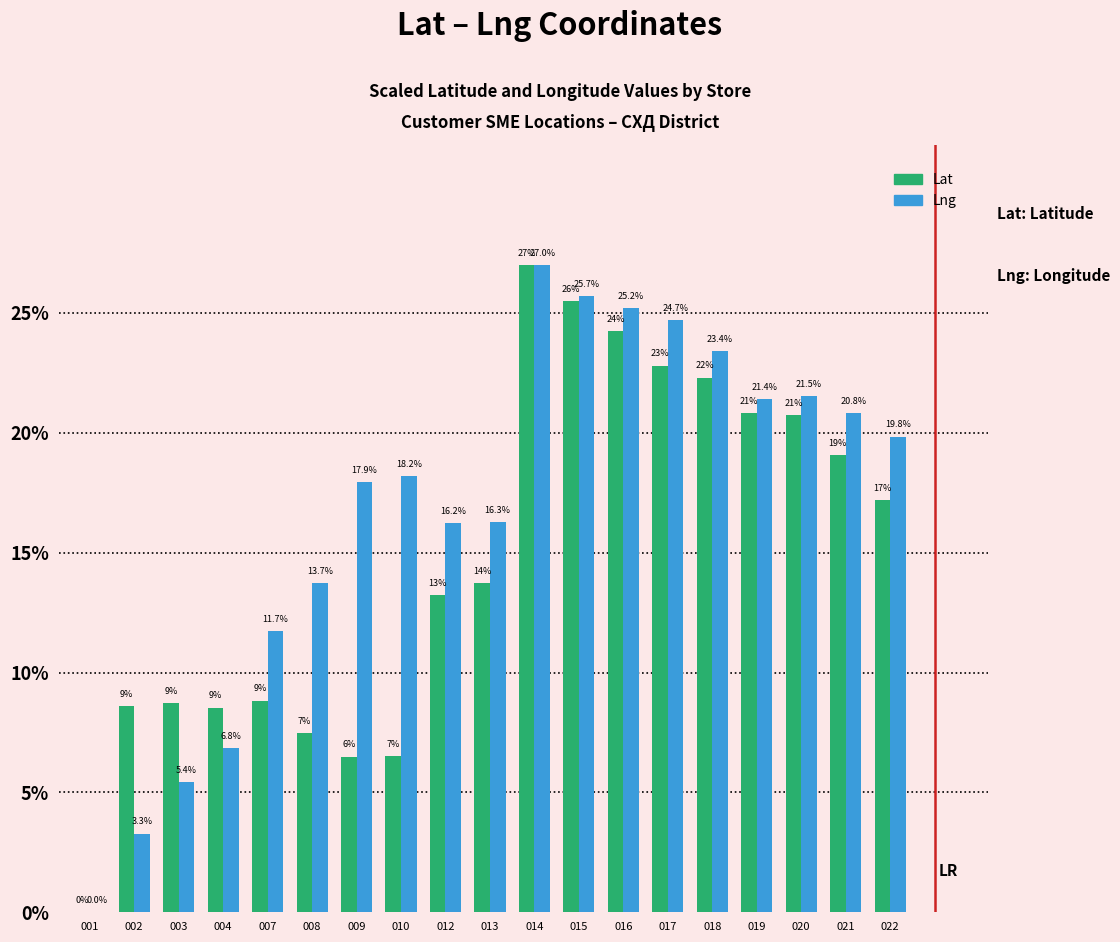

Are the bars horizontal?

No